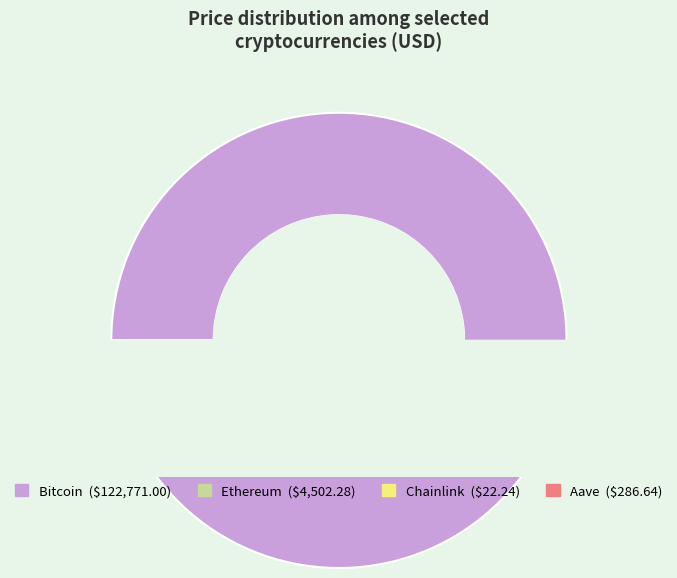

Rank the categories by value from lowest to highest.

Chainlink, Aave, Ethereum, Bitcoin